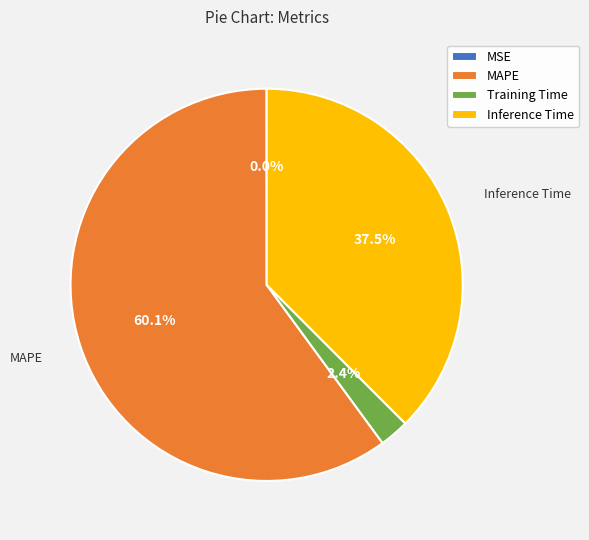

What is the largest slice in the pie chart?

MAPE